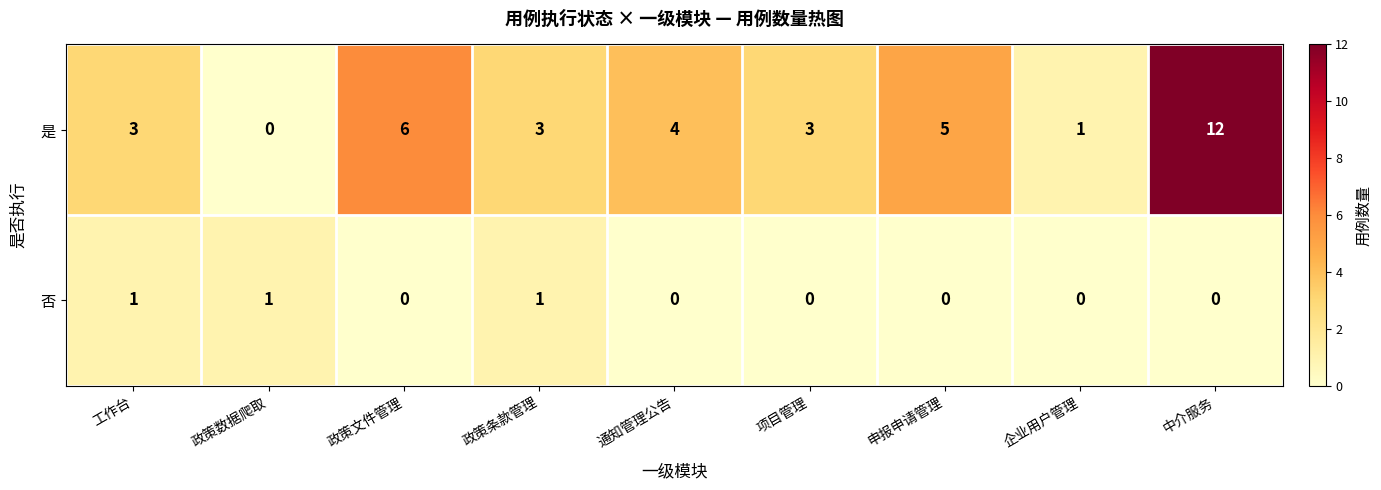

Rank the series by their average value, from highest to lowest.

是, 否